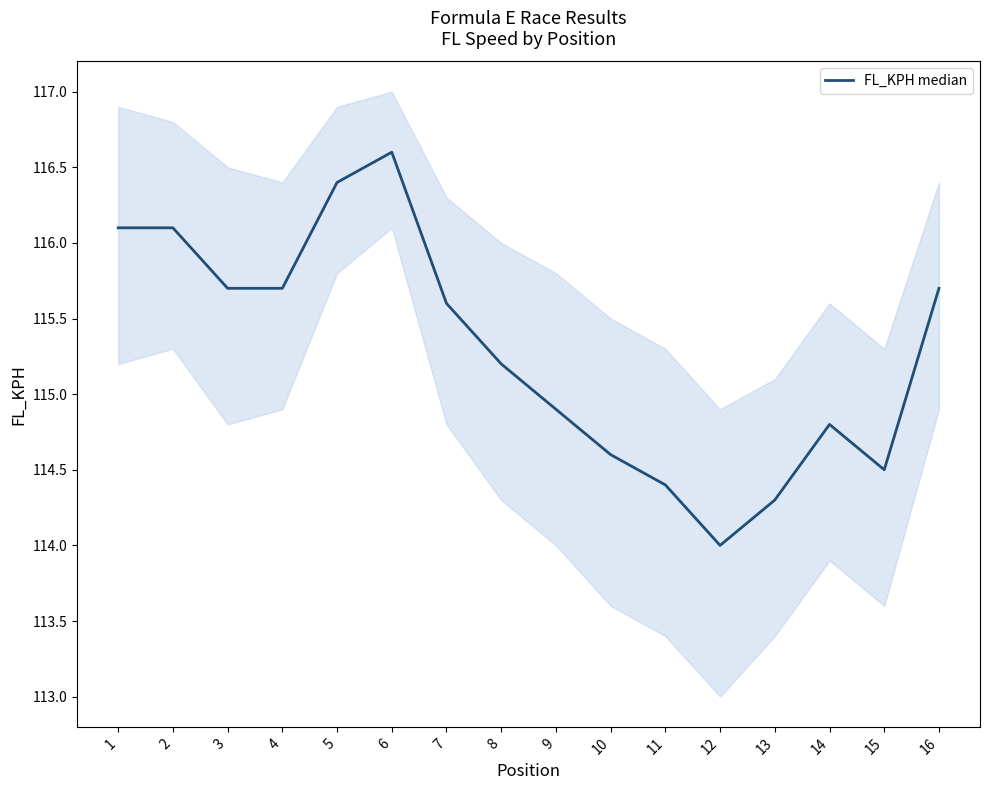

What is the ratio of the value at 3 to the value at 12?

1.0